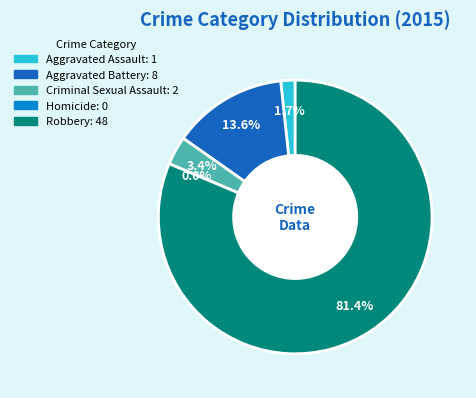

What is the smallest slice in the pie chart?

Homicide